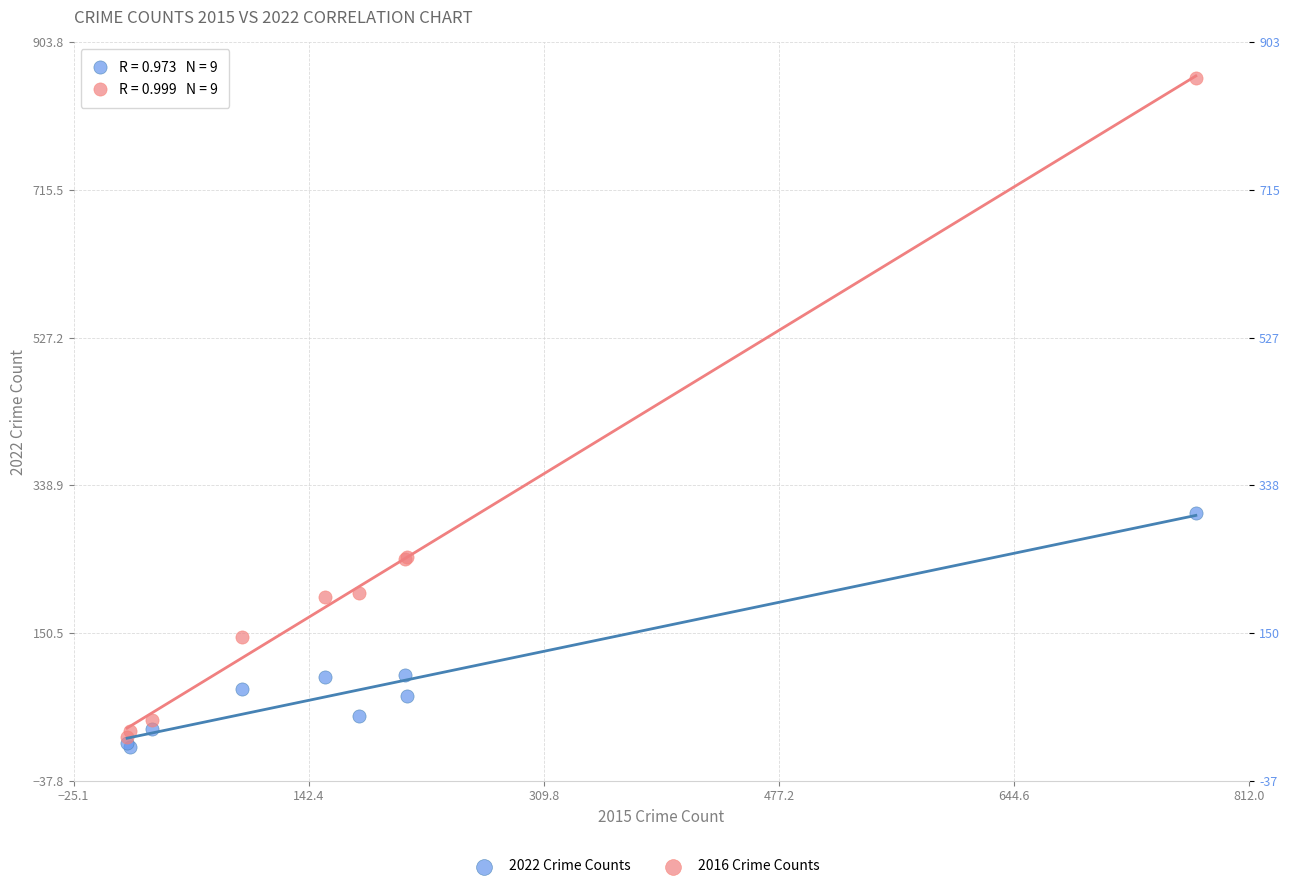

Which series reaches the minimum Y coordinate?

2022 Crime Counts